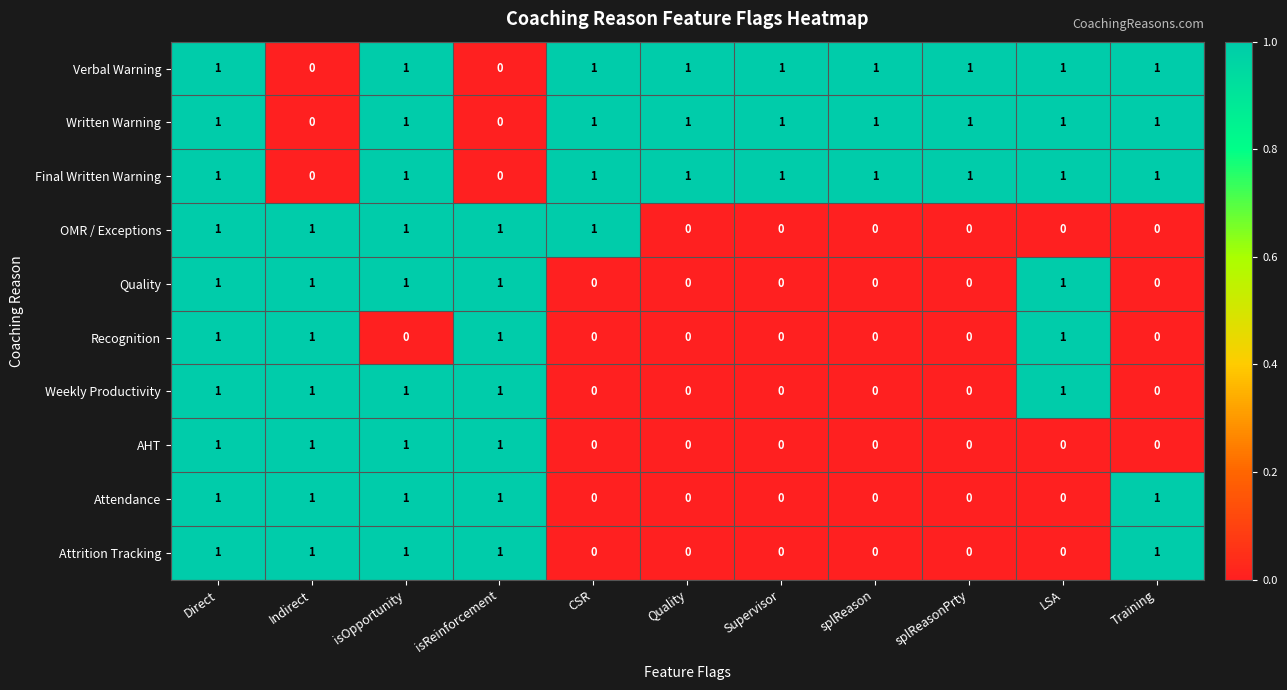

How many values in the Recognition series exceed 0?

4